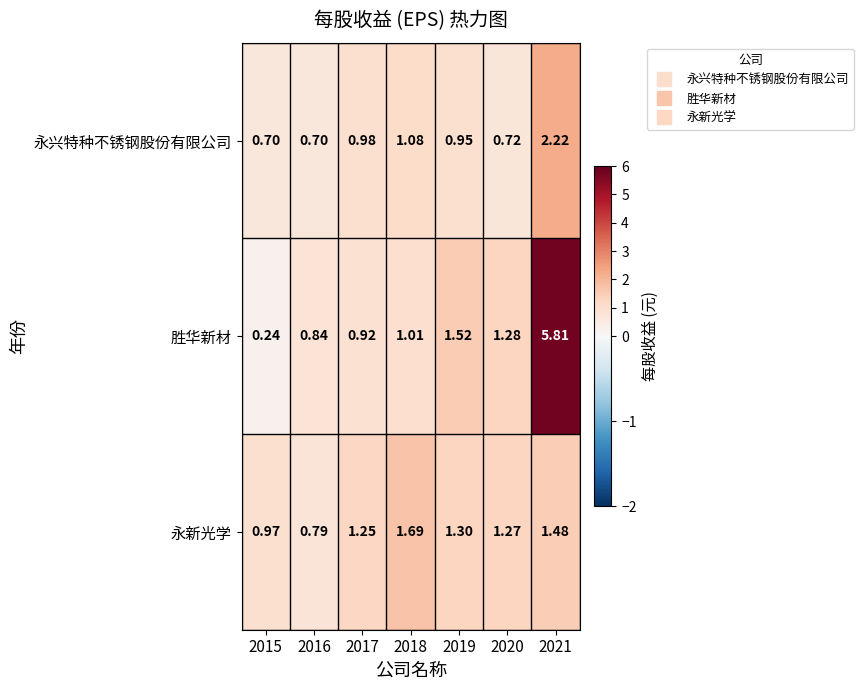

Rank the series by their average value, from lowest to highest.

永兴特种不锈钢股份有限公司, 永新光学, 胜华新材